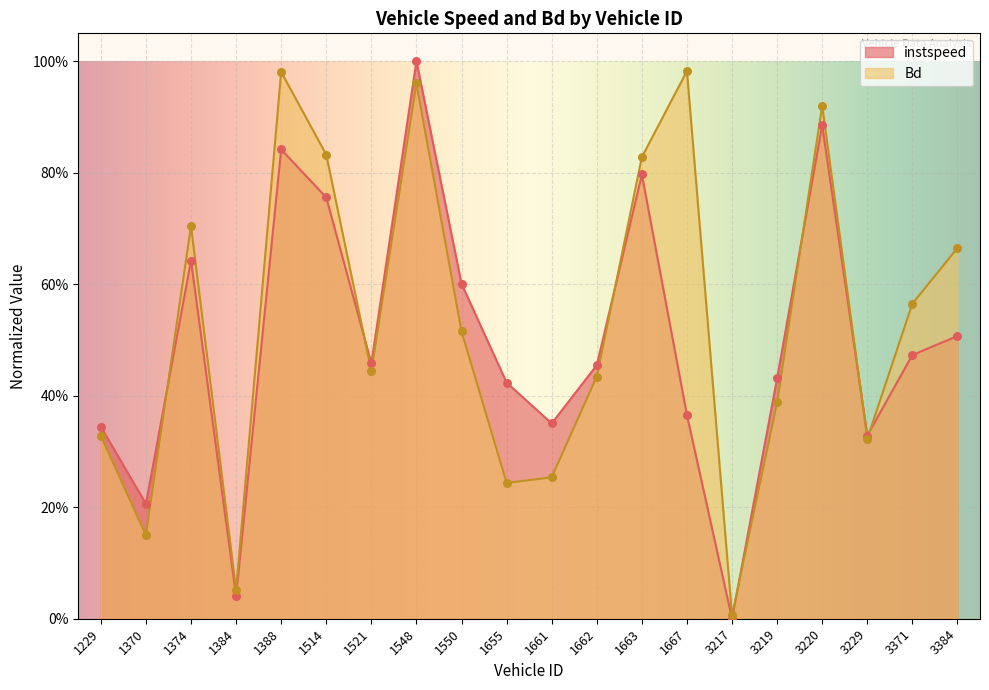

Which series contains the lowest Y value?

instspeed